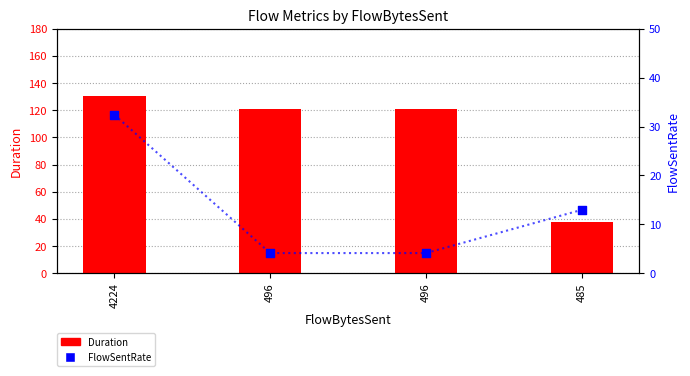

What are all the series names shown in the legend?

Duration, FlowSentRate